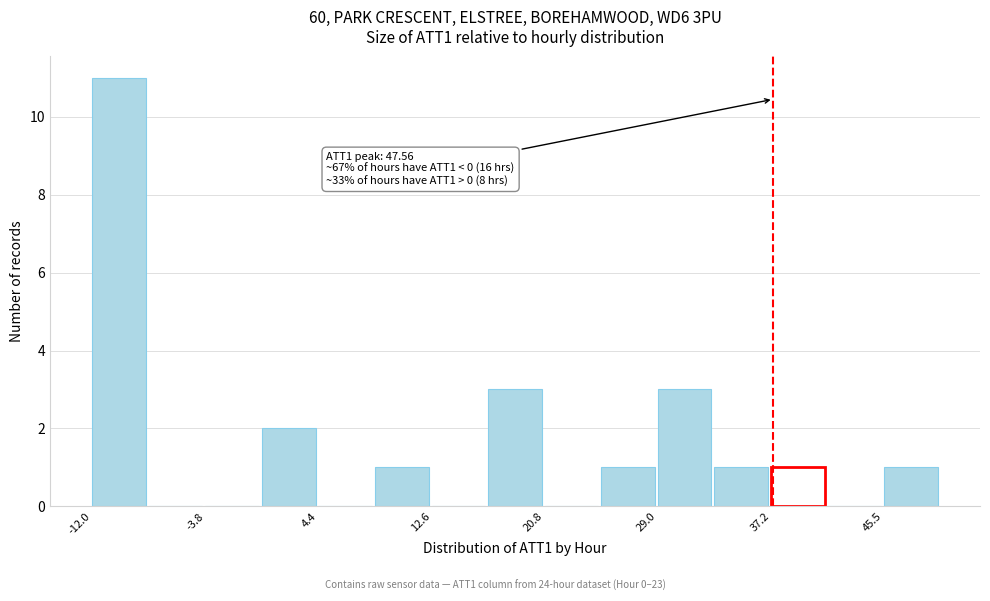

Over which range of the x-axis is the bar tallest?

-12 to -8